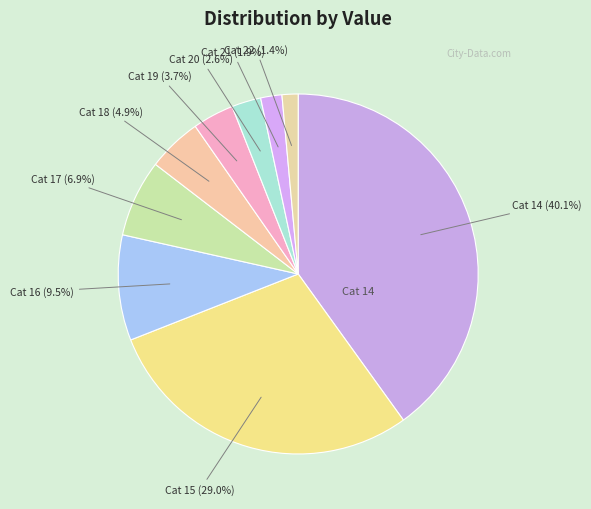

Which category has the biggest portion of the pie?

14